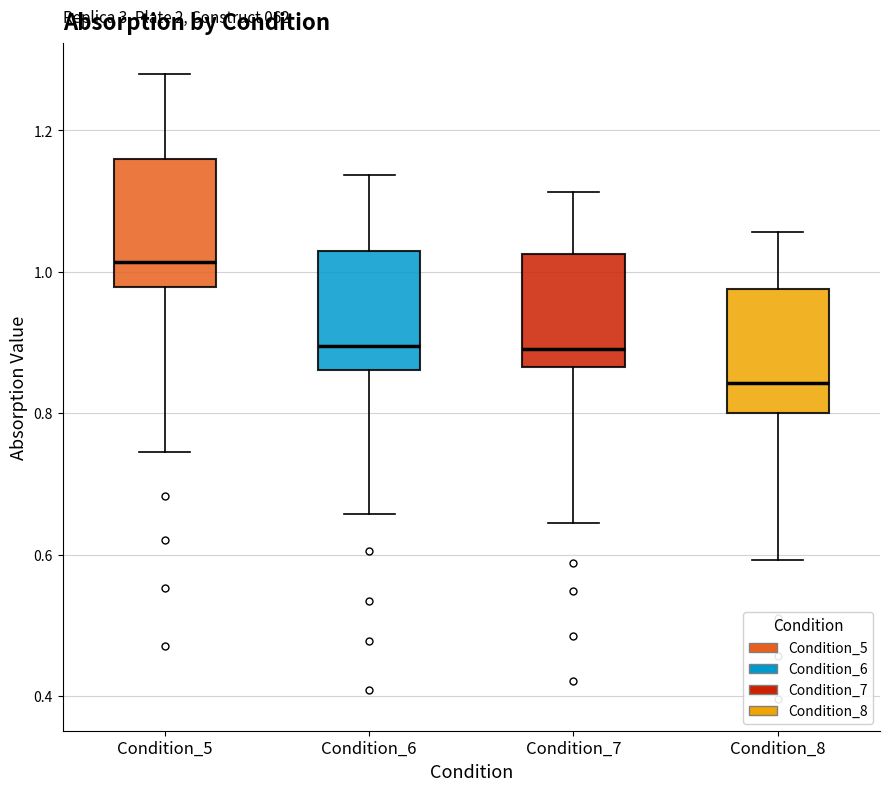

Where is the upper edge of the box for Condition_8 on the y-axis? The values are not printed on the chart, so give them approximately, as read against the axis.

0.98